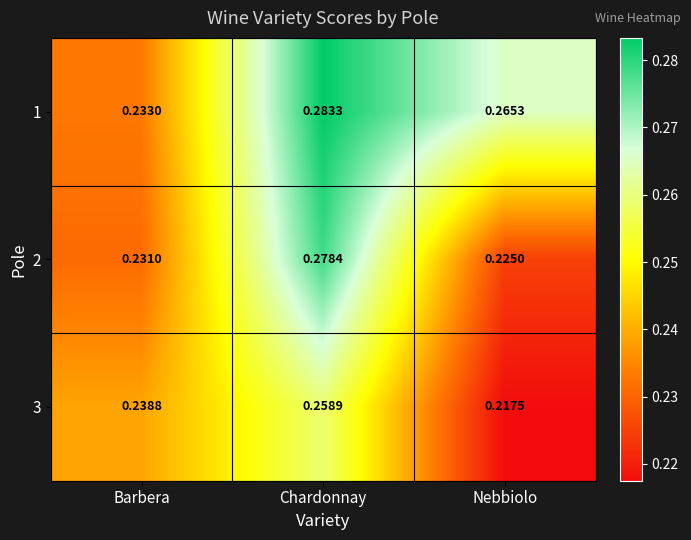

At which category is the sum across all series the highest?

Chardonnay